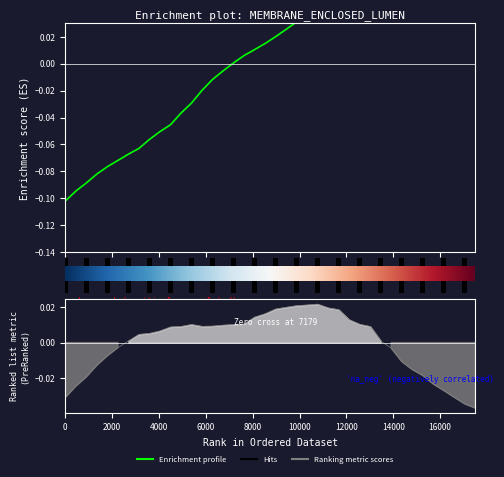

How many bars are there in total?

40